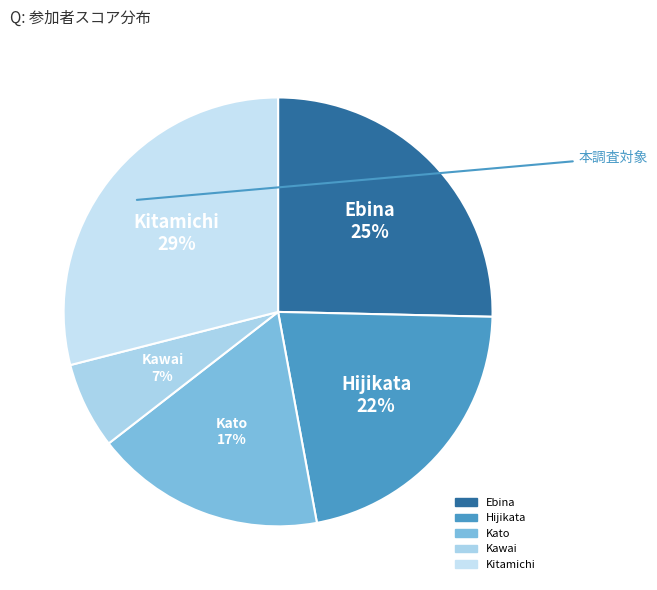

Is it true that Kitamichi is 29% of the pie?

True